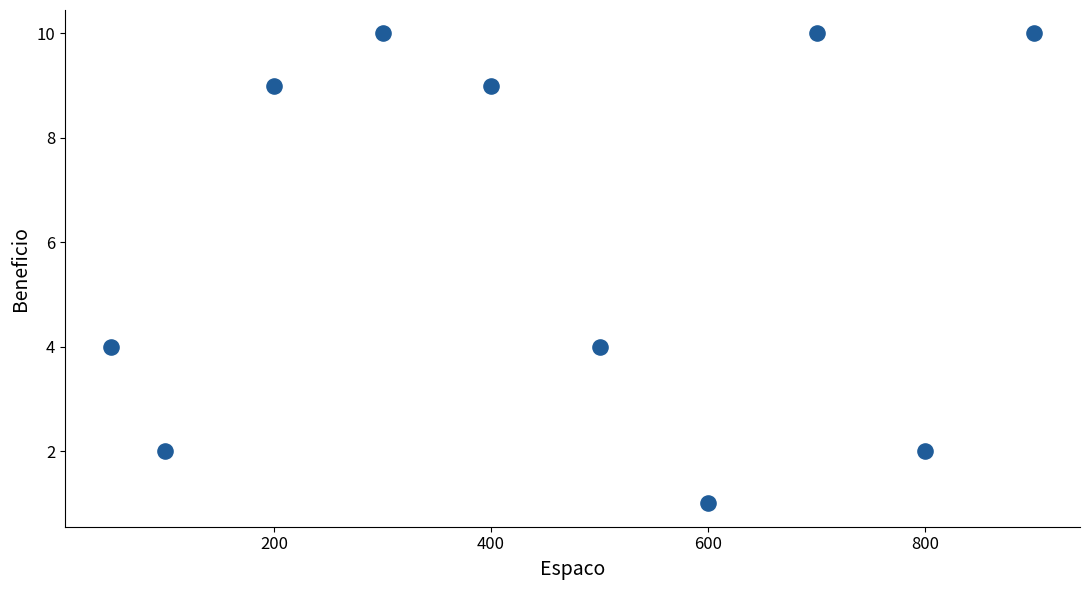

What is the average Y value?

6